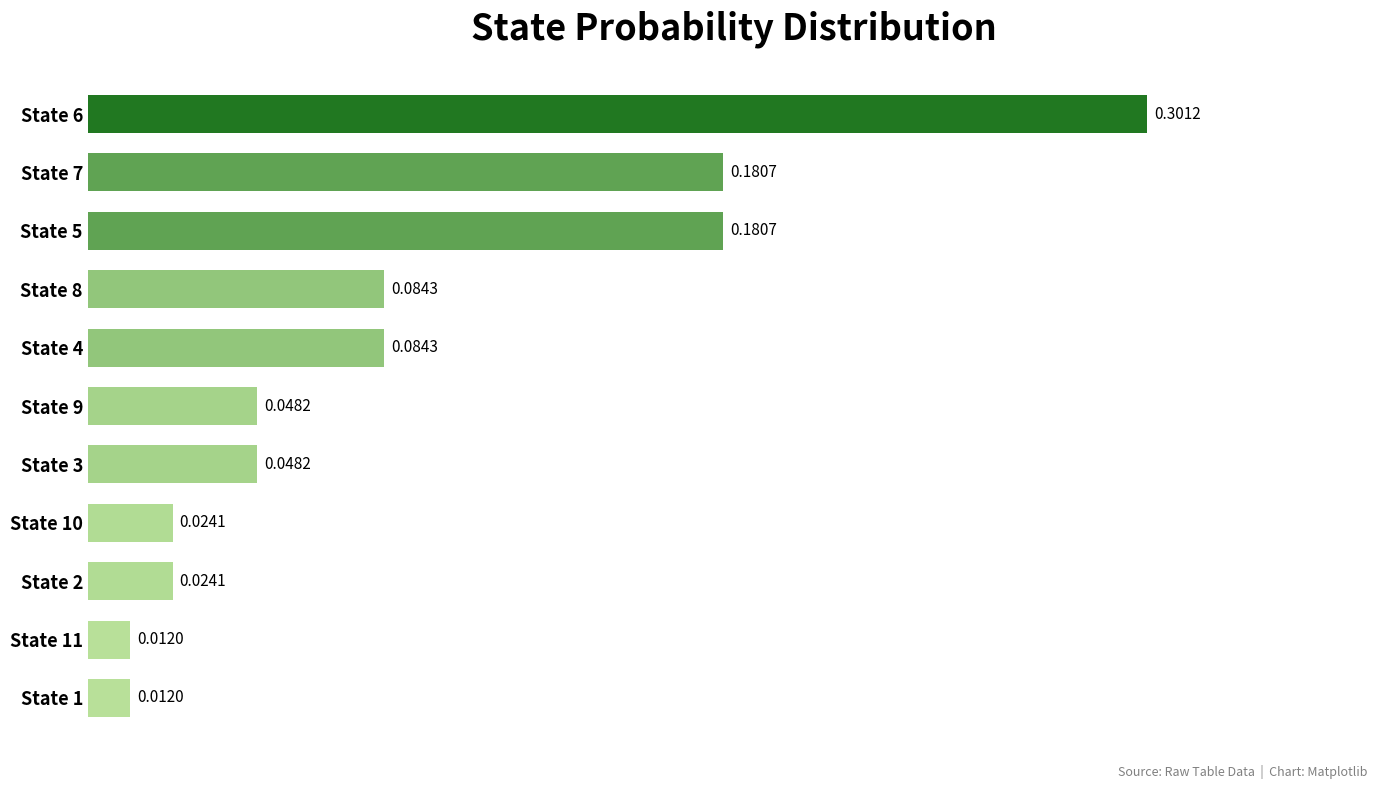

What is the difference between the maximum and minimum values?

0.3